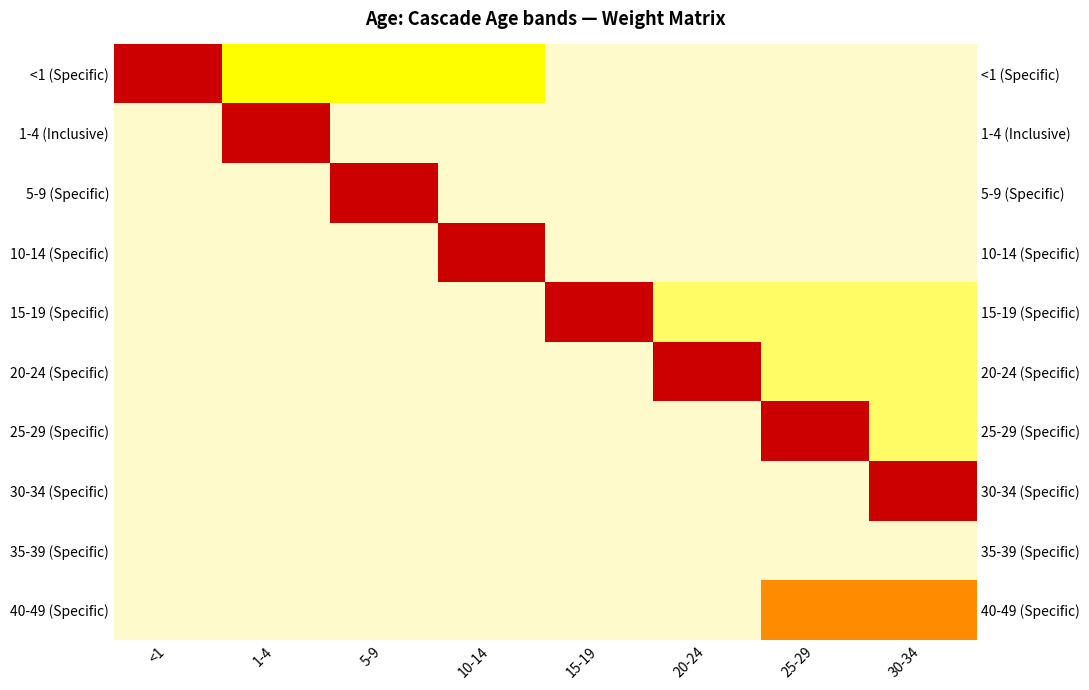

At how many categories does at least one series exceed 0?

8